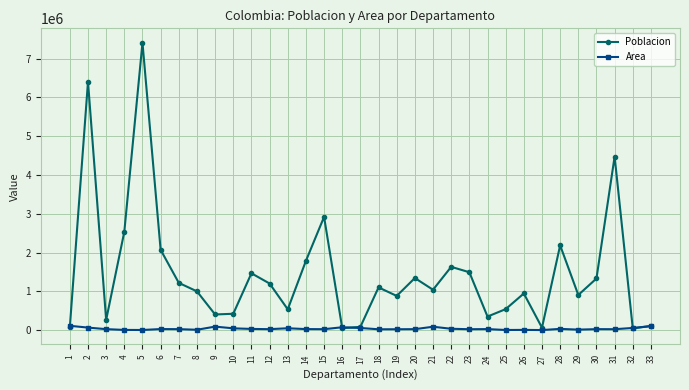

Between 9 and 23, which series saw the biggest shift?

Poblacion